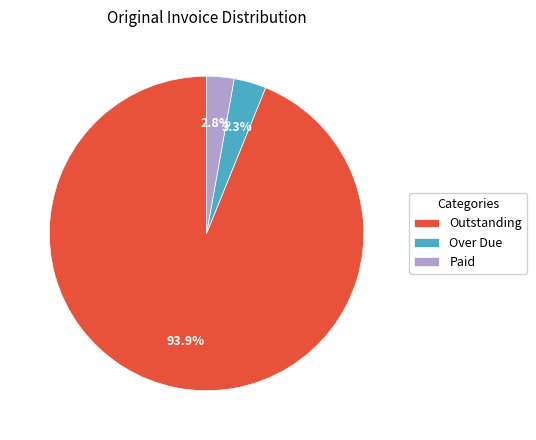

Between Paid and Outstanding, which is larger?

Outstanding